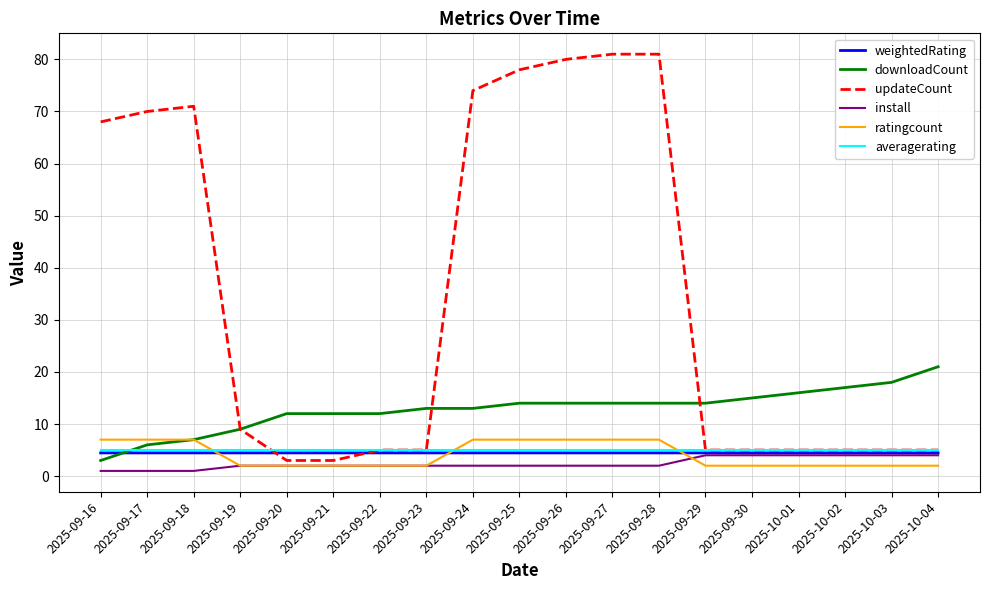

Which series has the largest total across all categories?

updateCount